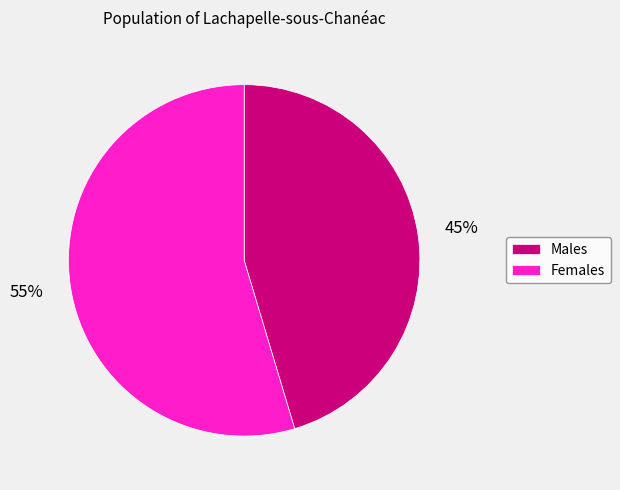

How many segments does this pie chart have?

2